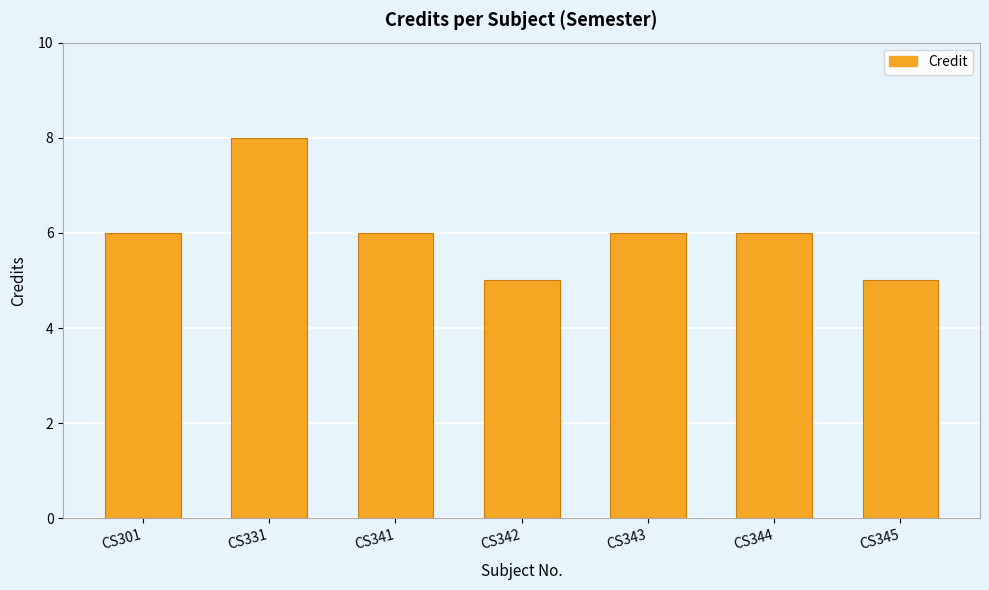

True or false: the data shows 11 at CS331.

False